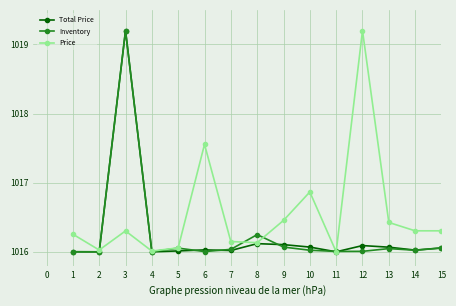

True or false: Total Price has more than 1 interior local peaks.

True